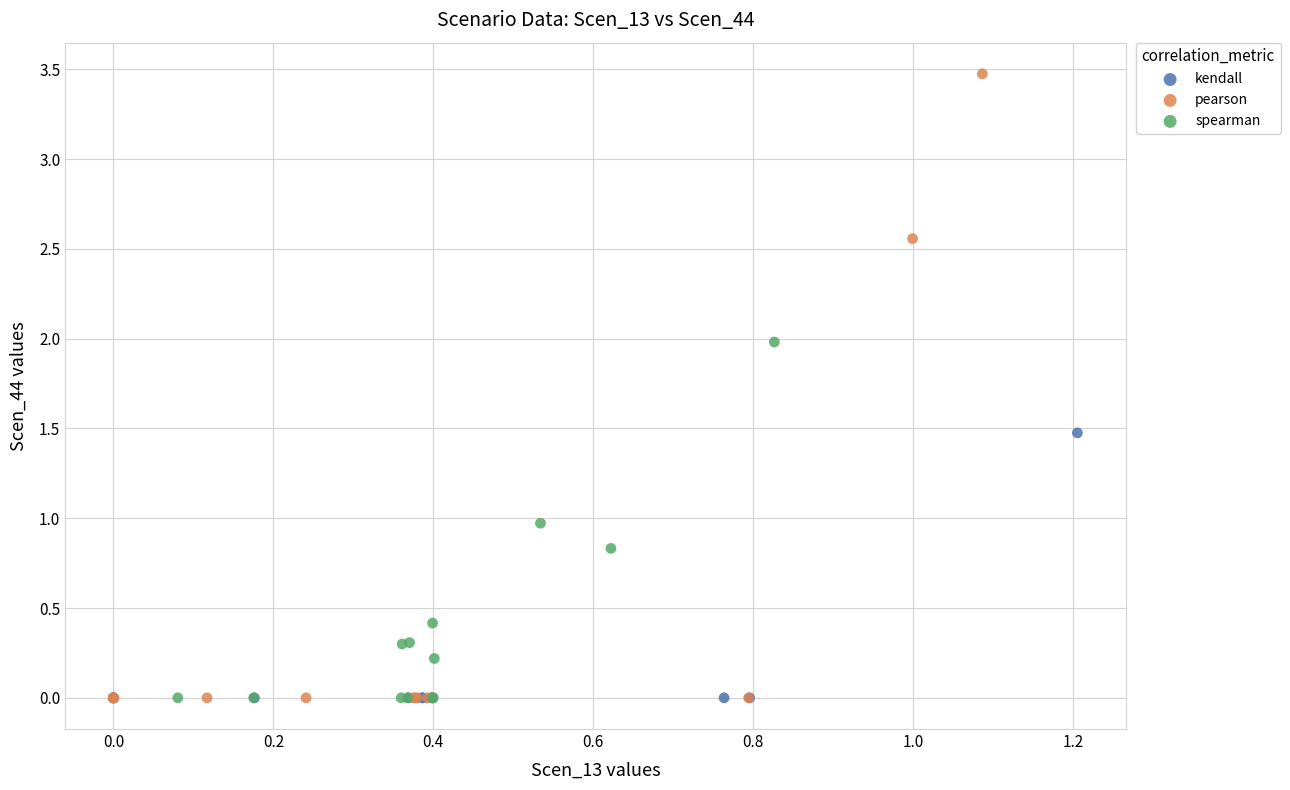

Which series contains the highest Y value?

pearson